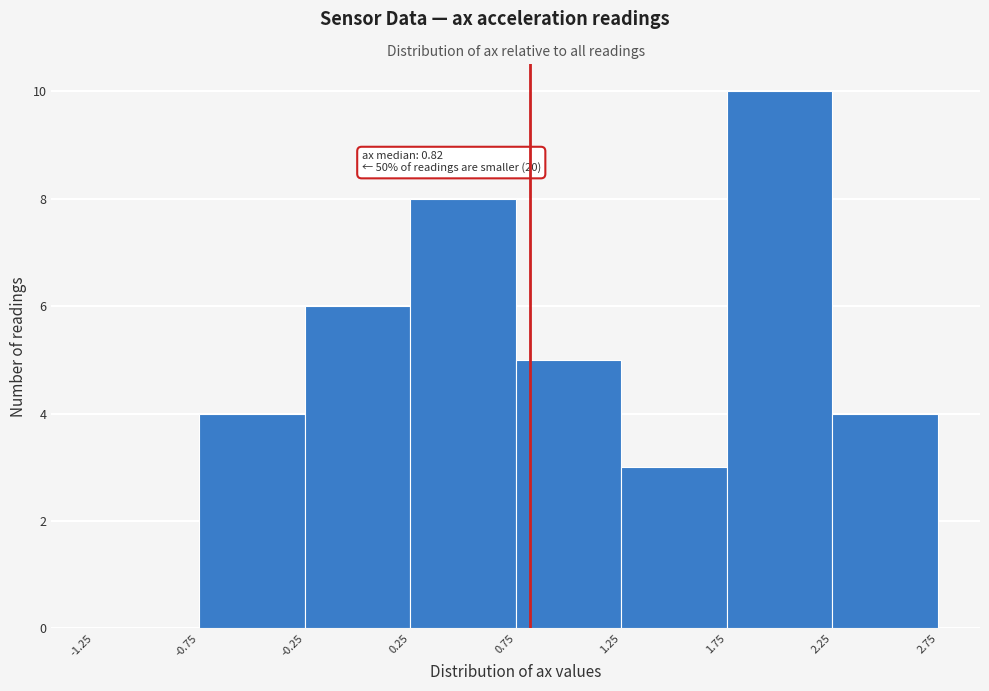

Over which range of the x-axis is the bar tallest?

1.75 to 2.25